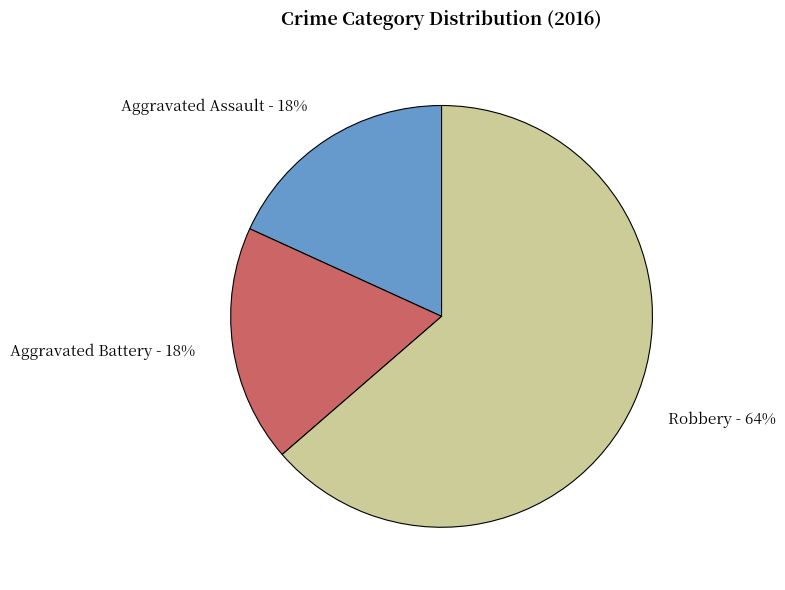

To the nearest percent, what is the combined percentage of Aggravated Battery and Robbery?

82%